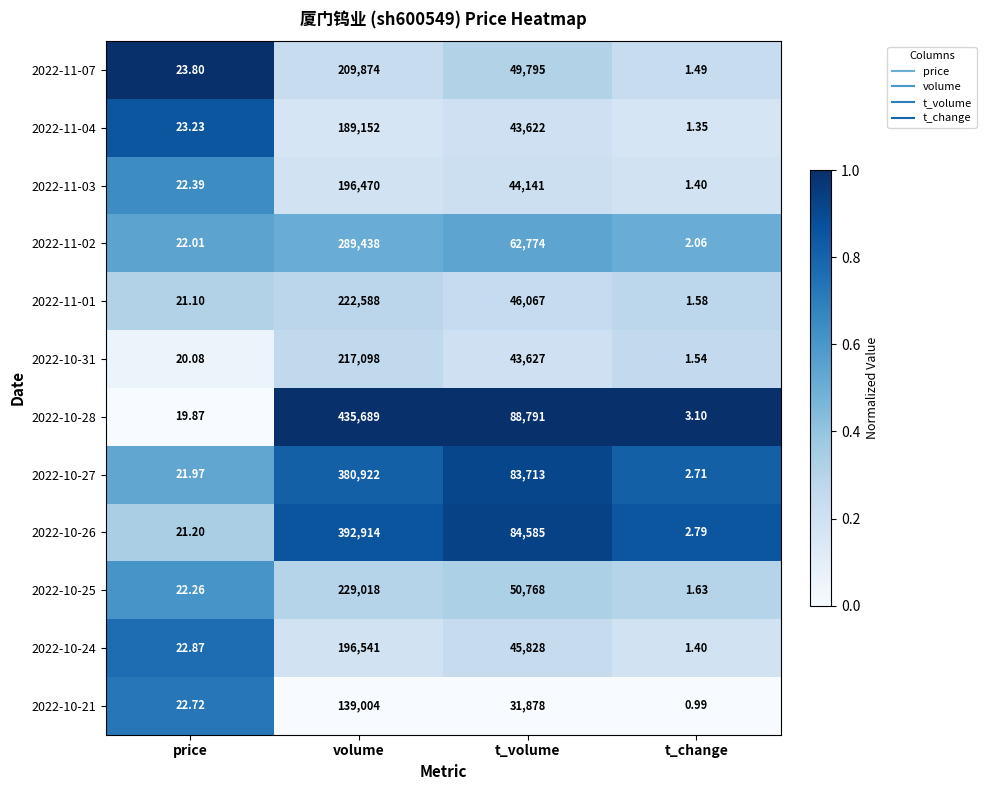

At which label does 2022-11-03 first exceed 44141?

volume